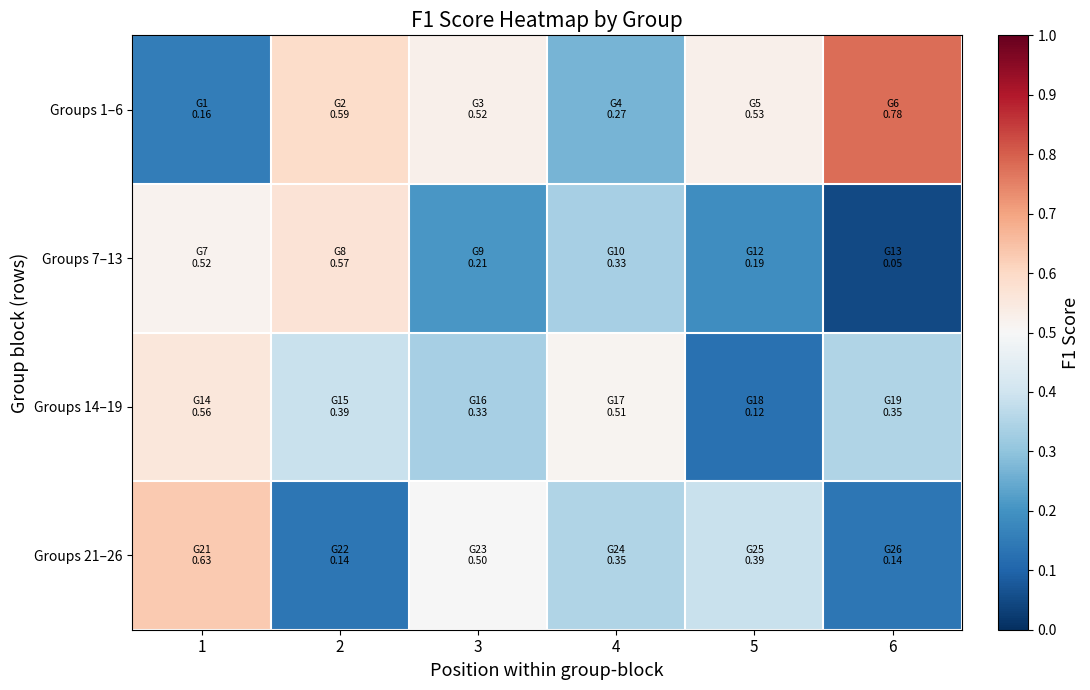

What is the total value across all series at 5?

1.2